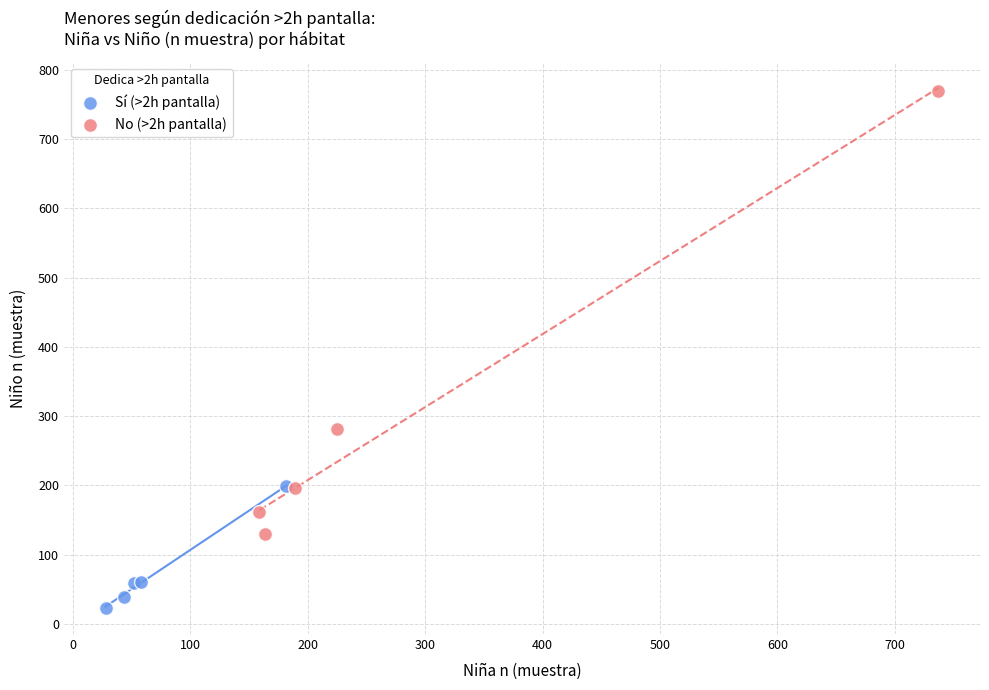

Which series contains the highest Y value?

No (>2h pantalla)